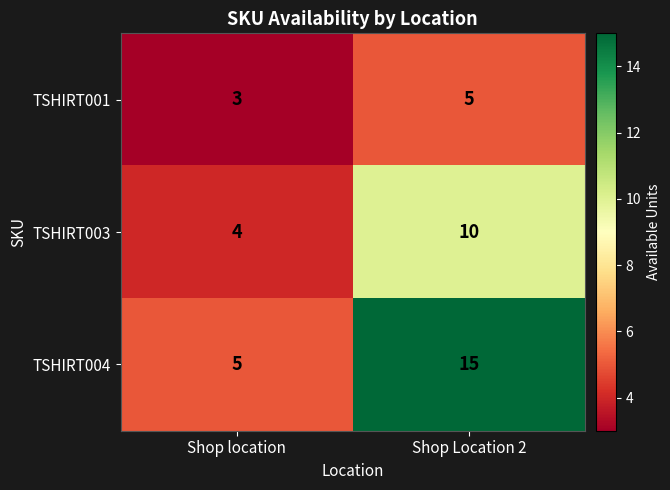

What is the difference between the maximum and minimum values in the TSHIRT003 series?

6